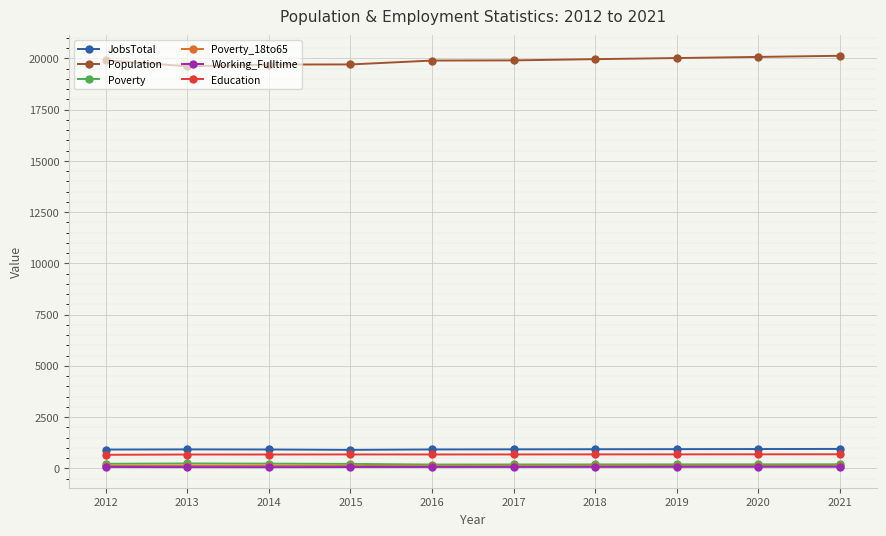

What is the greatest value displayed?

20127